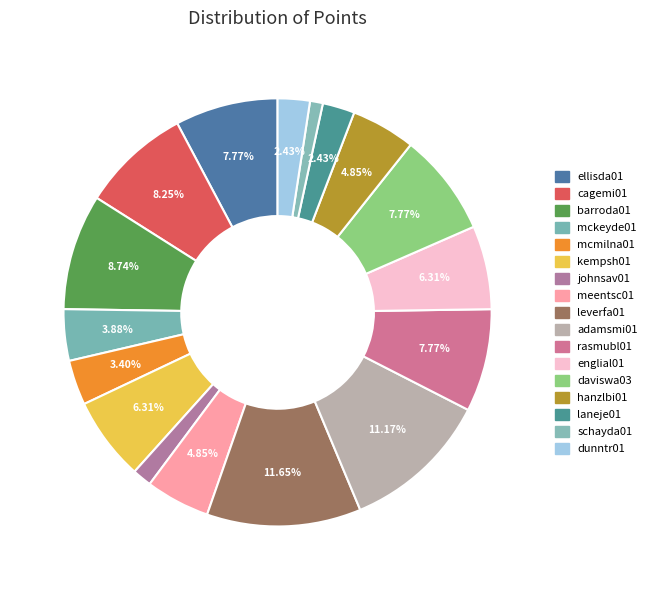

Is the sum of mcmilna01 and johnsav01 greater than half?

No